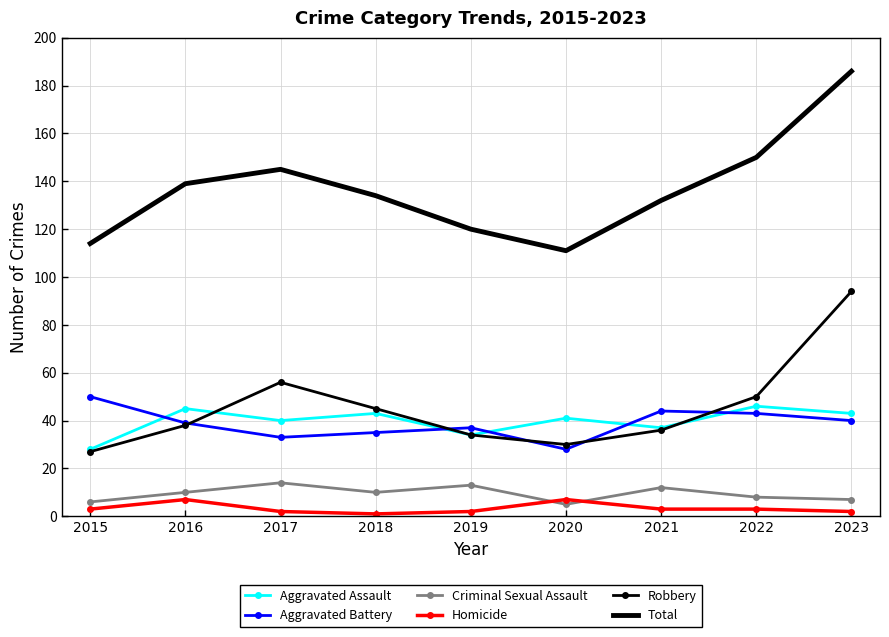

What is the sum of the Total values at 2016 and 2020?

250